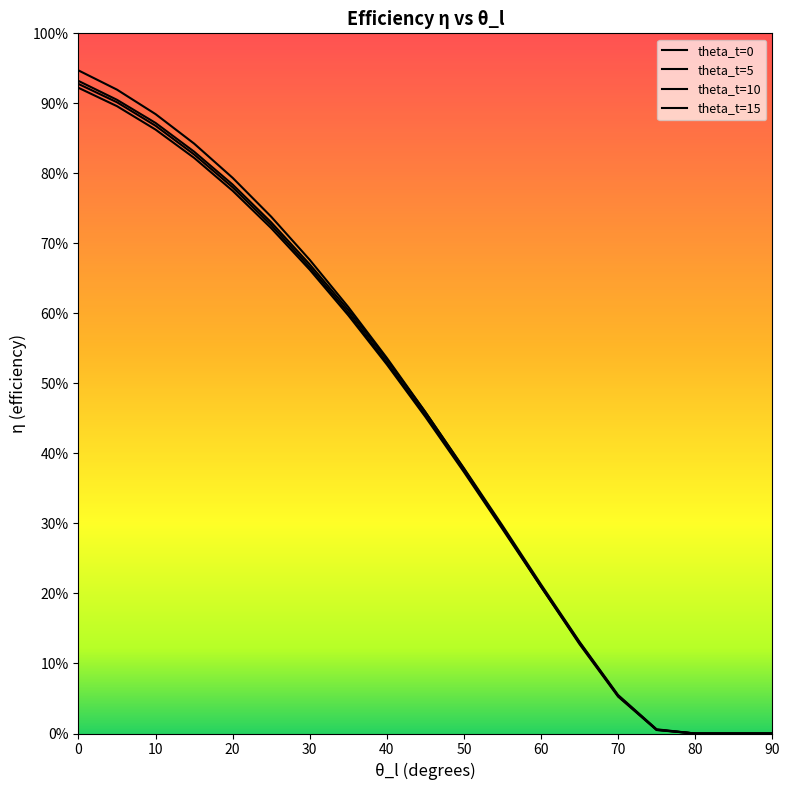

The value of theta_t=5 at 80 is 0.9. True or false?

False